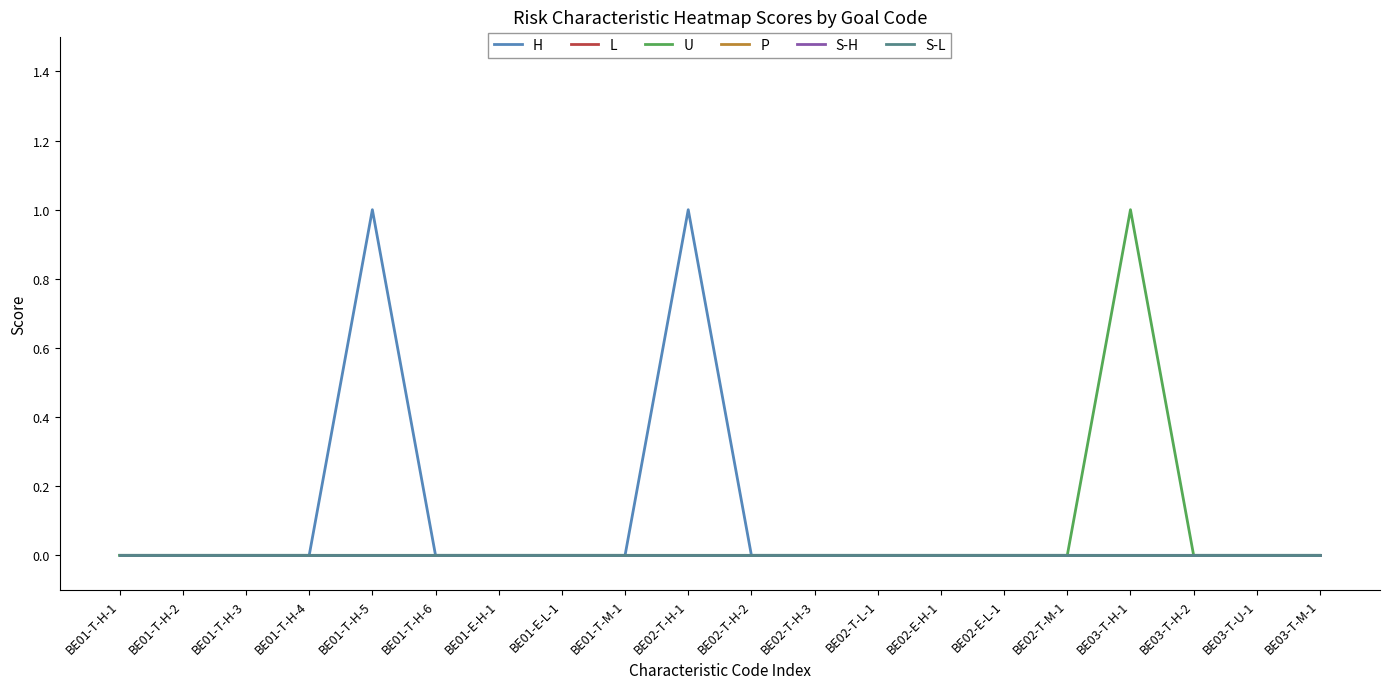

Is this an area chart (filled region under the line)?

No